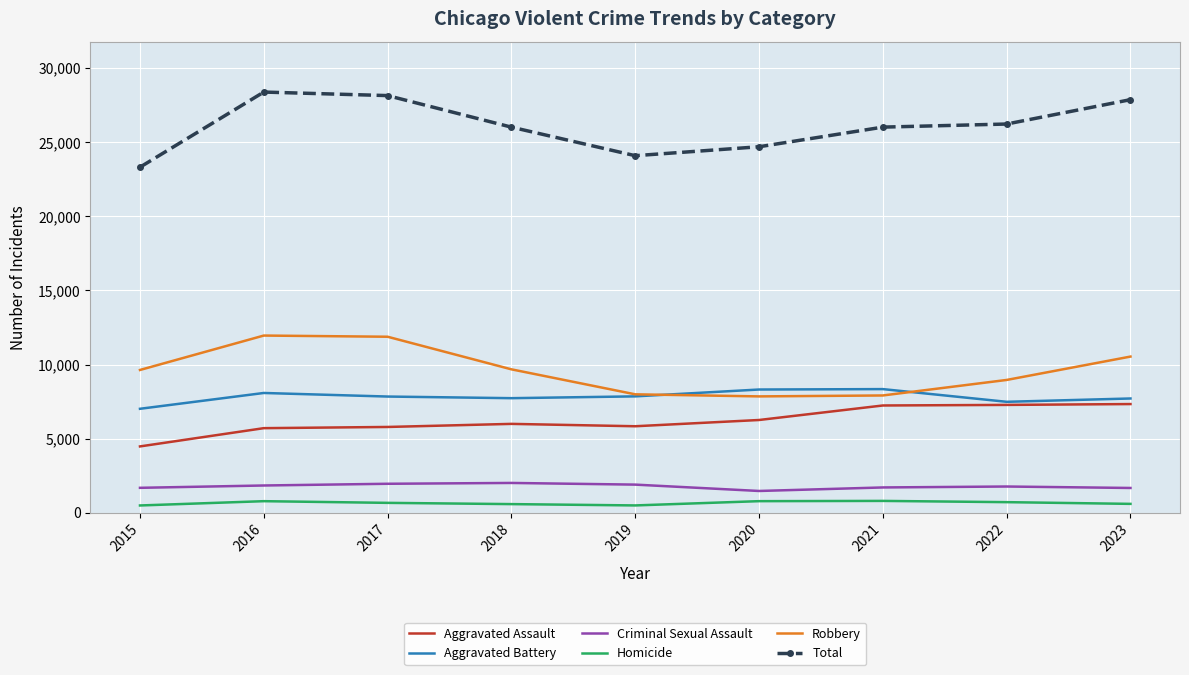

Which series changed the most between 2015 and 2017?

Total